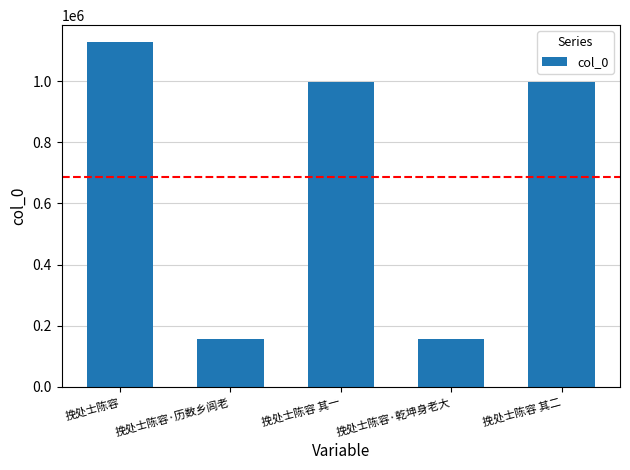

What is the smallest value displayed?

155836